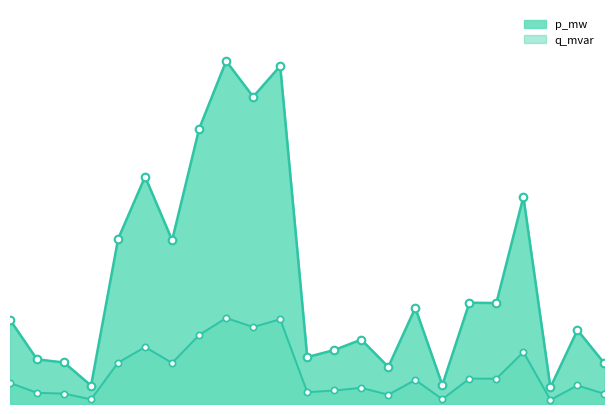

Which series reaches the maximum Y coordinate?

p_mw